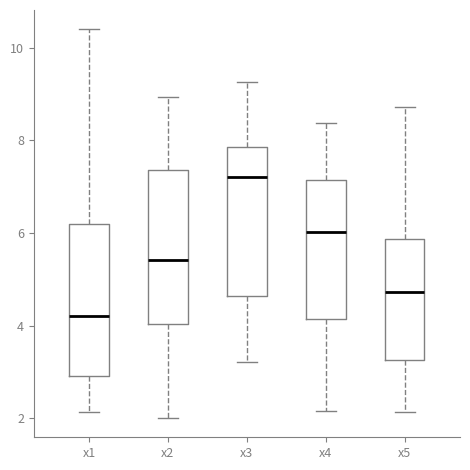

Where does the lower whisker of the box for x2 end on the y-axis? The values are not printed on the chart, so give them approximately, as read against the axis.

2.0